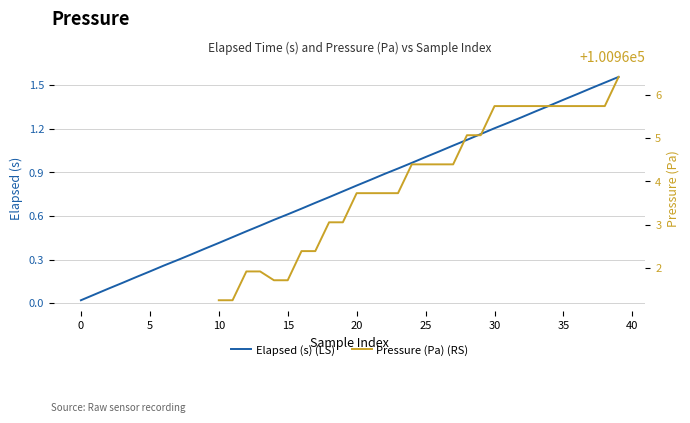

Where does the Pressure (Pa) (RS) series first go above 100963?

18